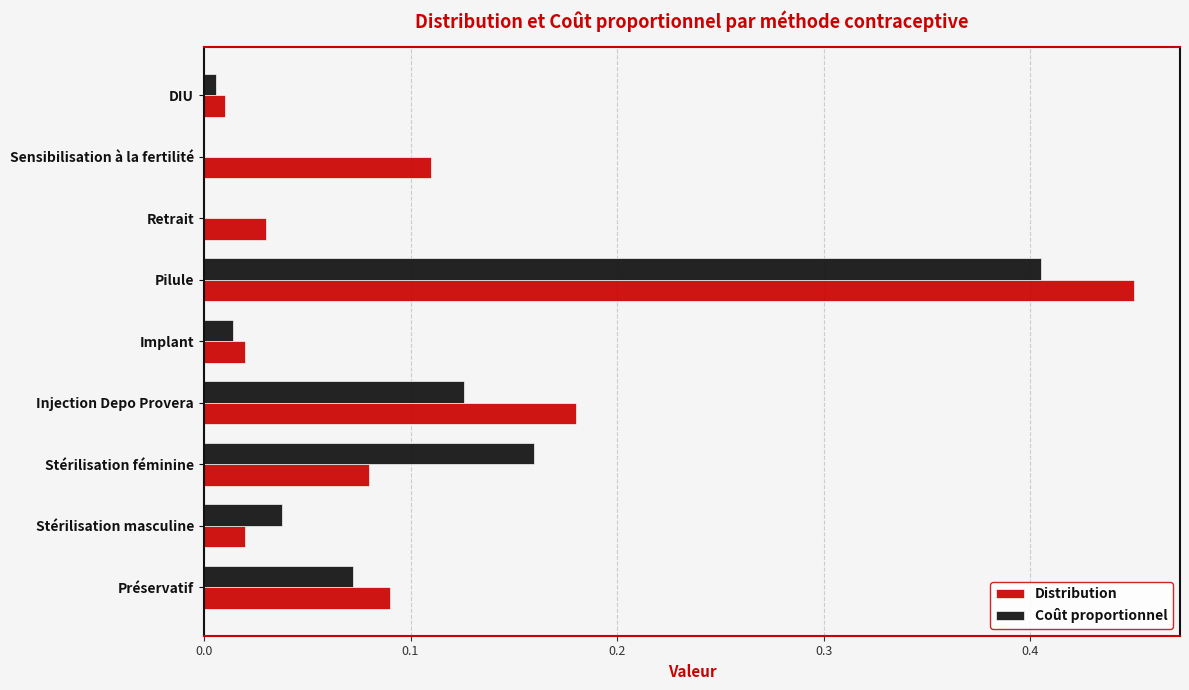

At which category does the chart reach its peak across all series?

Pilule